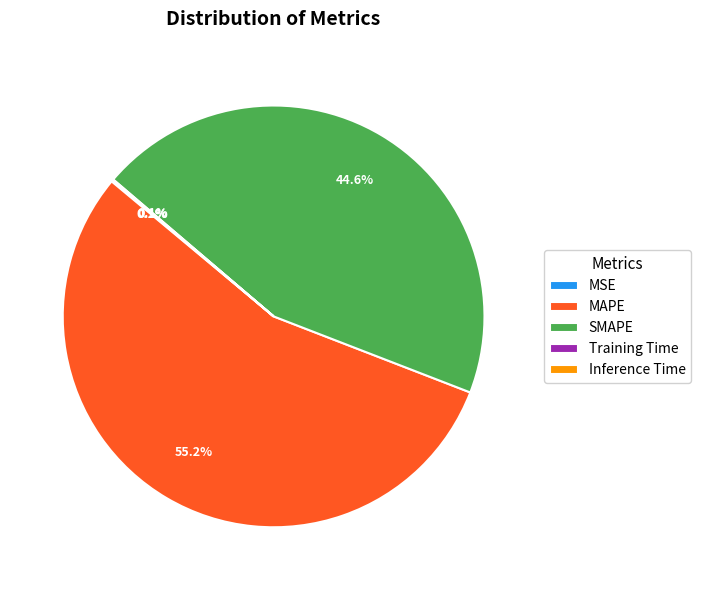

What is the ratio of the value at SMAPE to the value at MAPE?

0.8